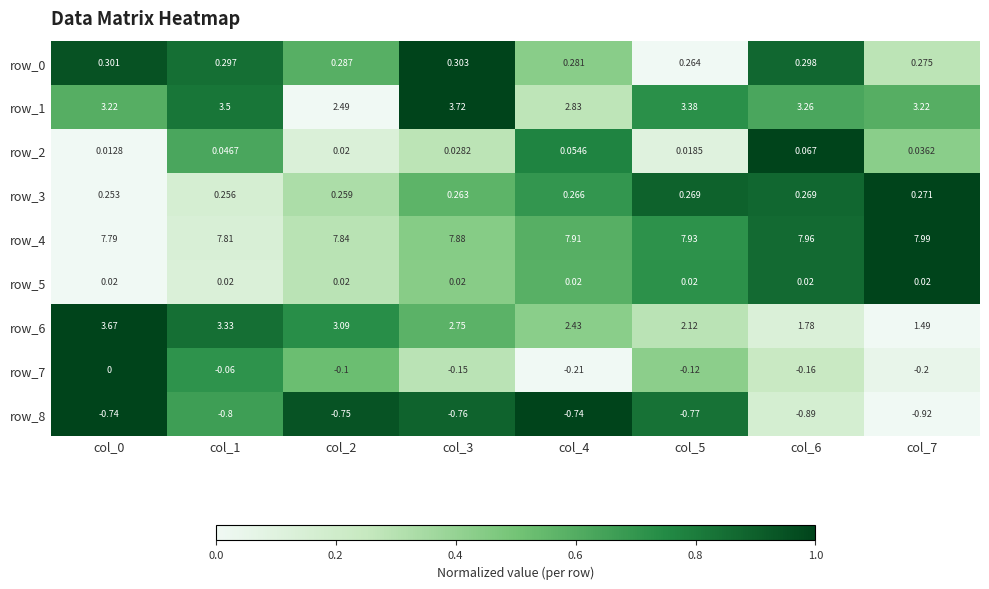

Is the value of row_3 at col_2 greater than the value of row_6 at col_1?

No